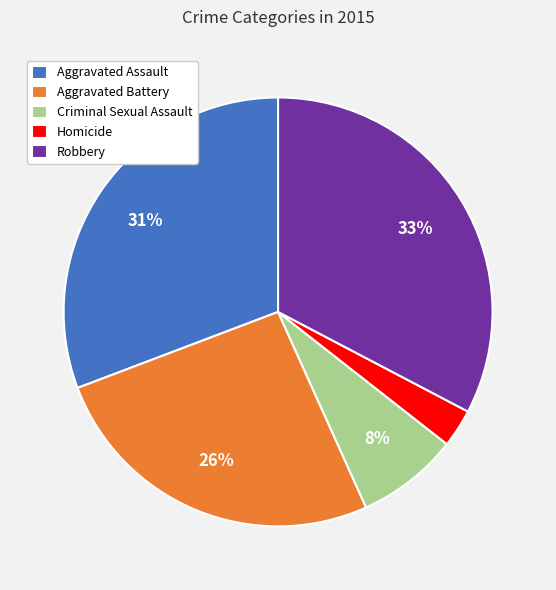

The Aggravated Battery slice represents 39% of the pie. True or false?

False